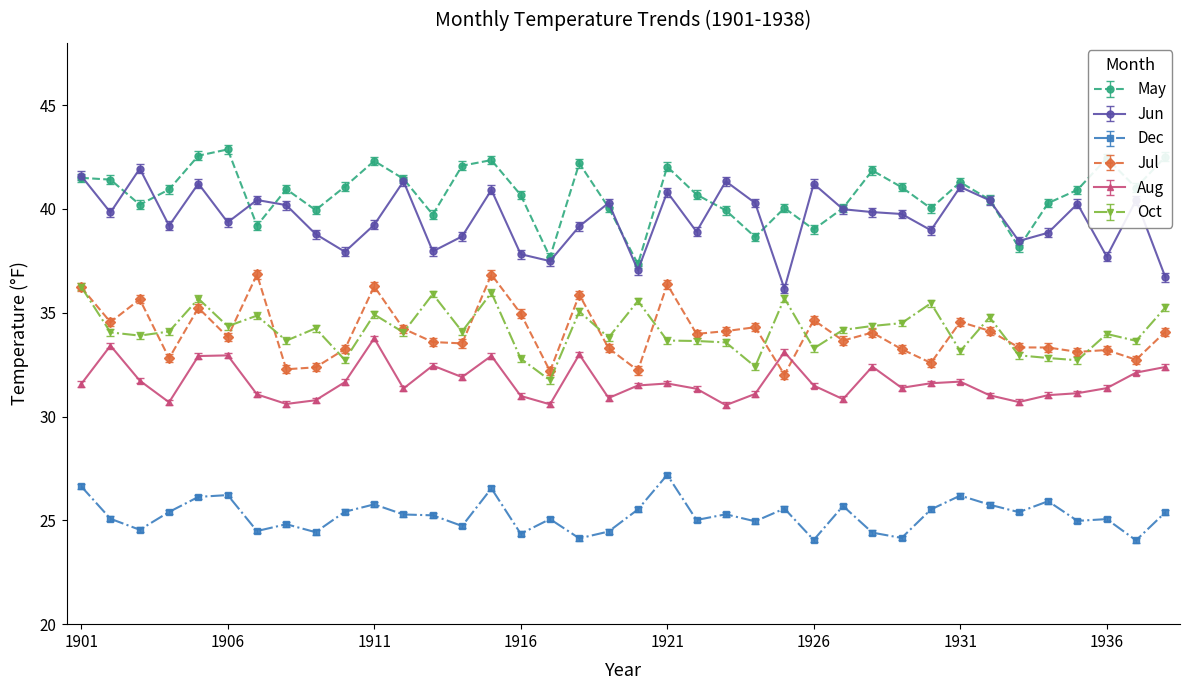

List the series in order of their peak value, lowest first.

Dec, Aug, Oct, Jul, Jun, May